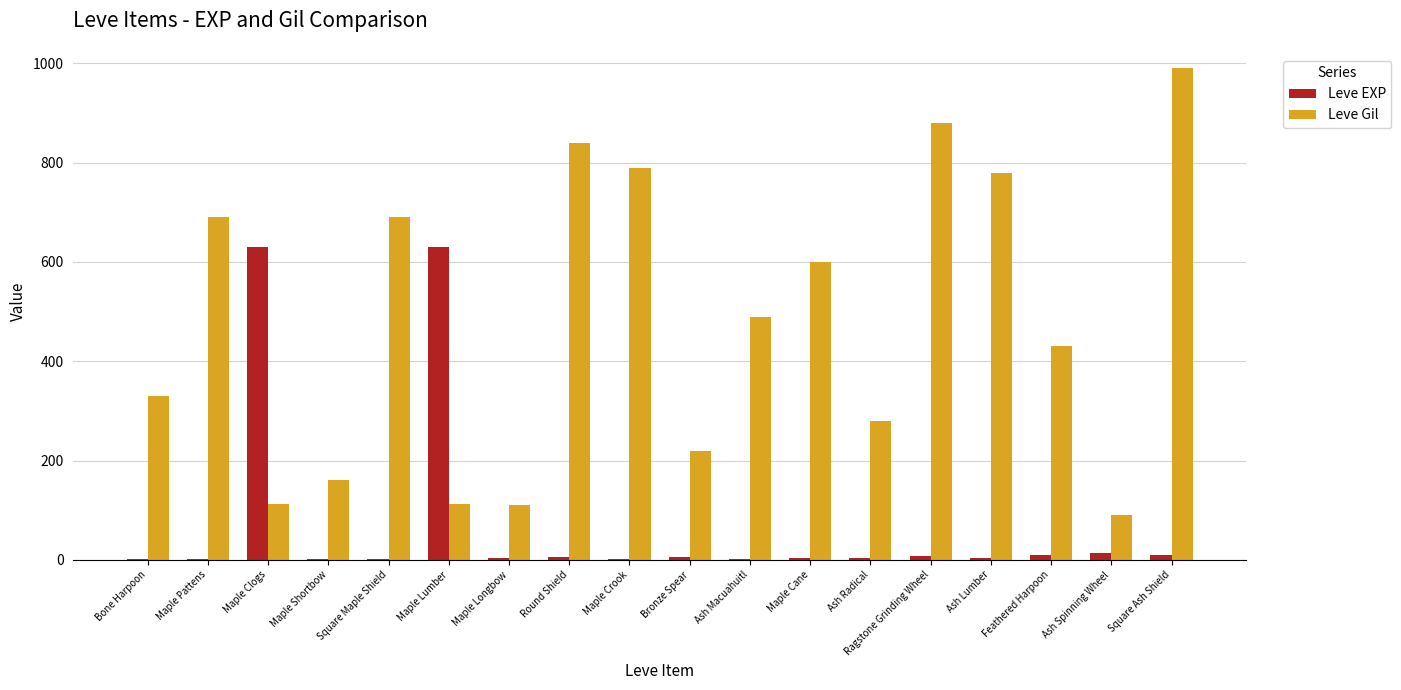

The value of Leve EXP at Square Ash Shield is 9. True or false?

True